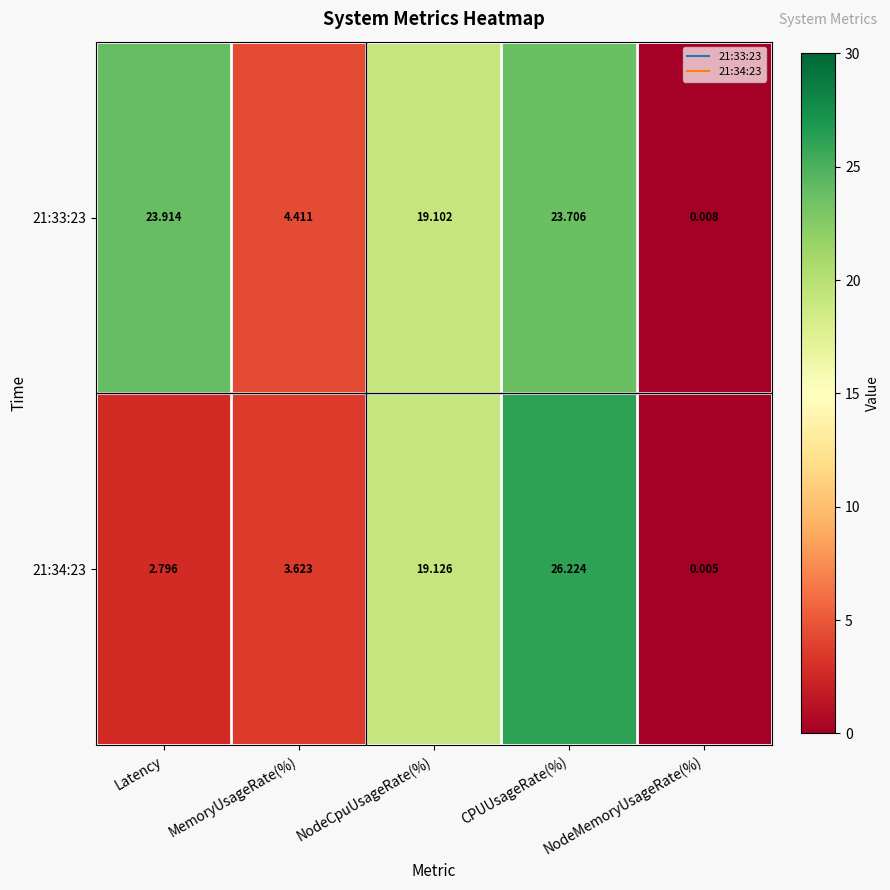

At NodeMemoryUsageRate(%), list the series in order from largest to smallest.

21:33:23, 21:34:23